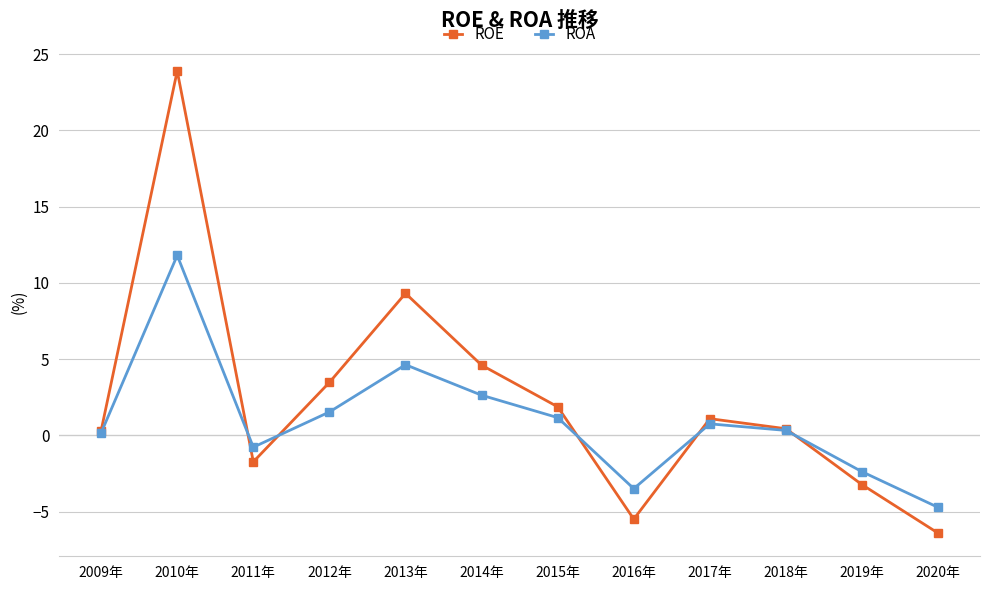

What is the label of the 5th point from the left?

2013年